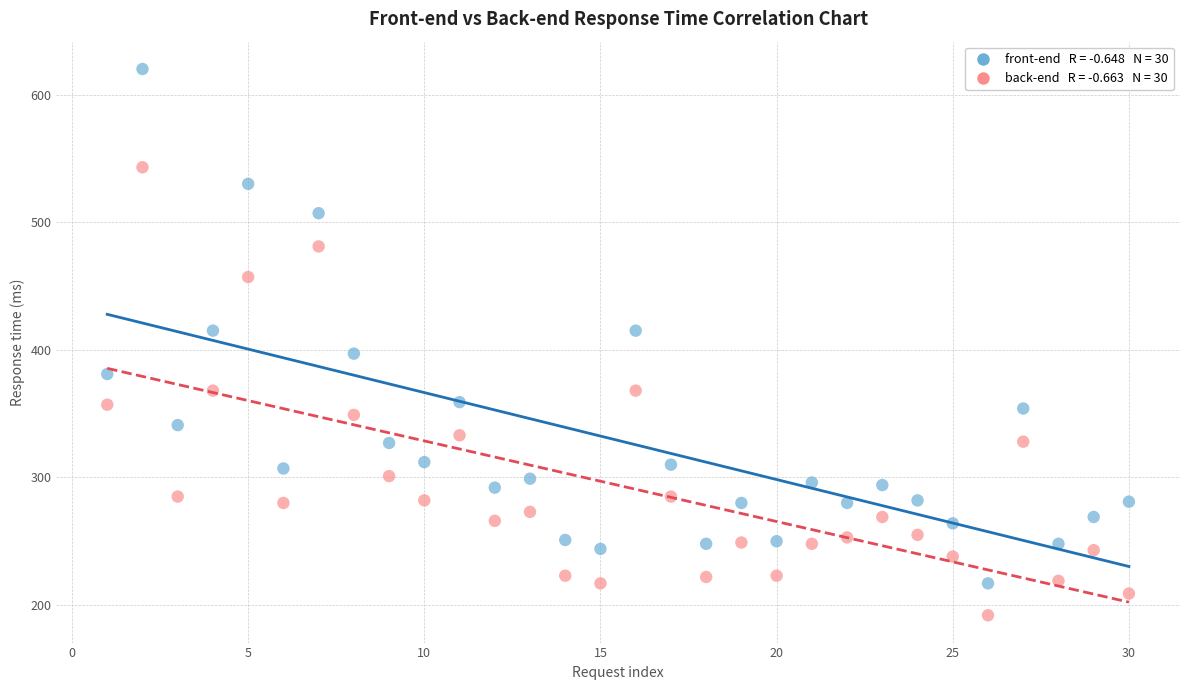

Across all data points, what is the range of Y values (max minus min)?

428